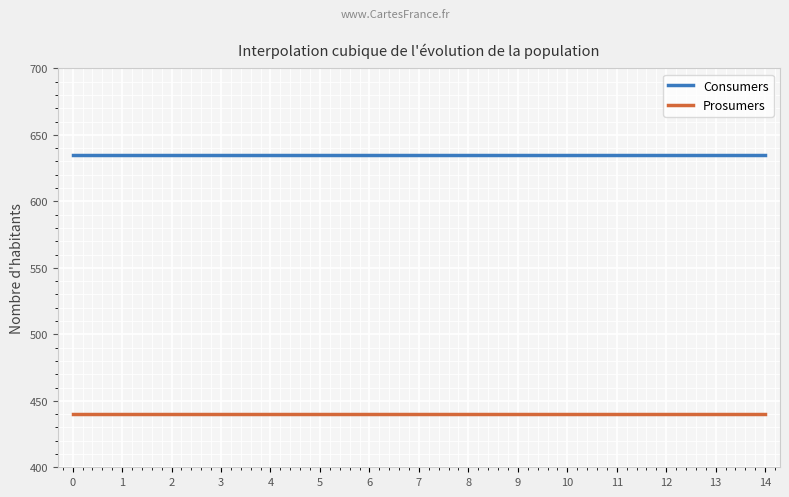

True or false: Consumers and Prosumers intersect in this chart.

False